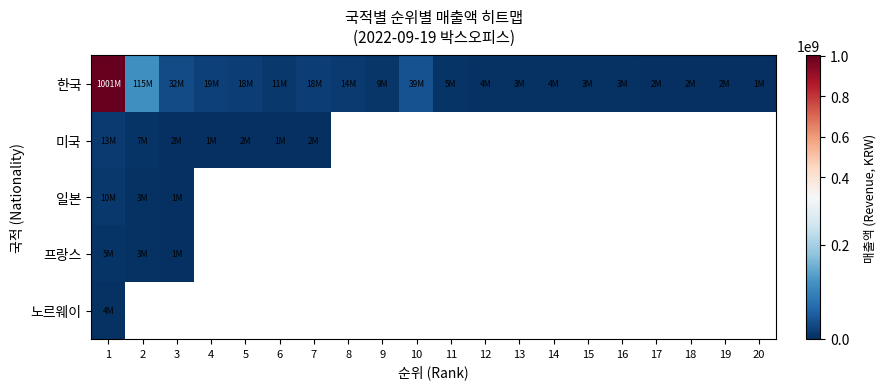

At which category is the sum across all series the highest?

1